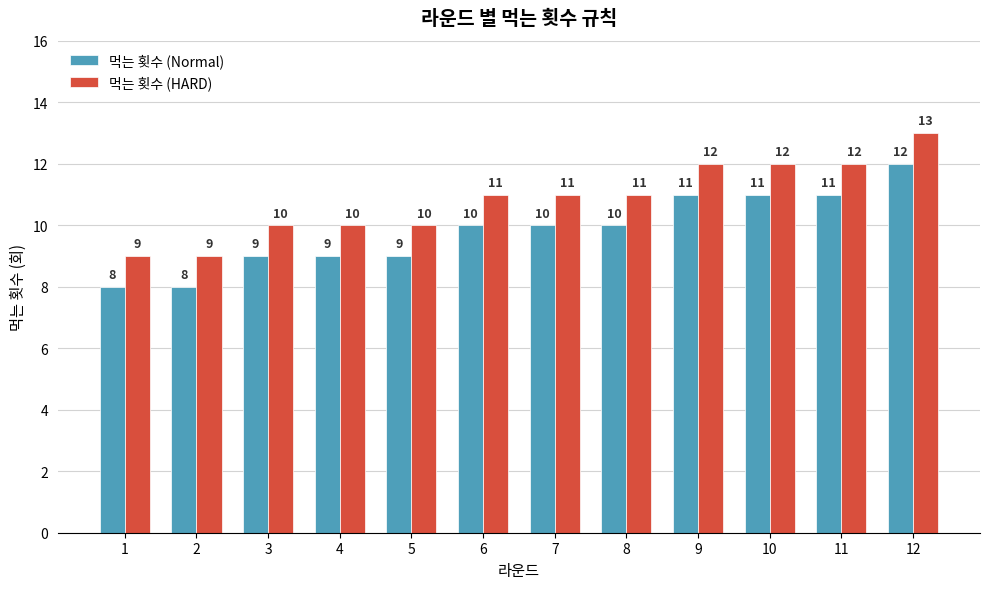

Is the value of 먹는 횟수 (Normal) at 10 greater than the value of 먹는 횟수 (HARD) at 12?

No